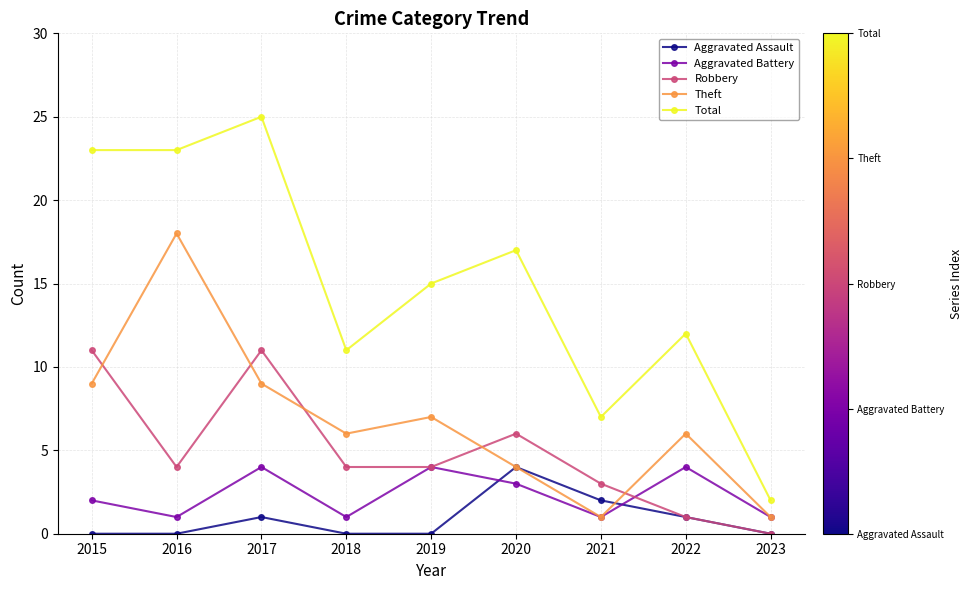

What is the difference between the highest and lowest values at 2022?

11